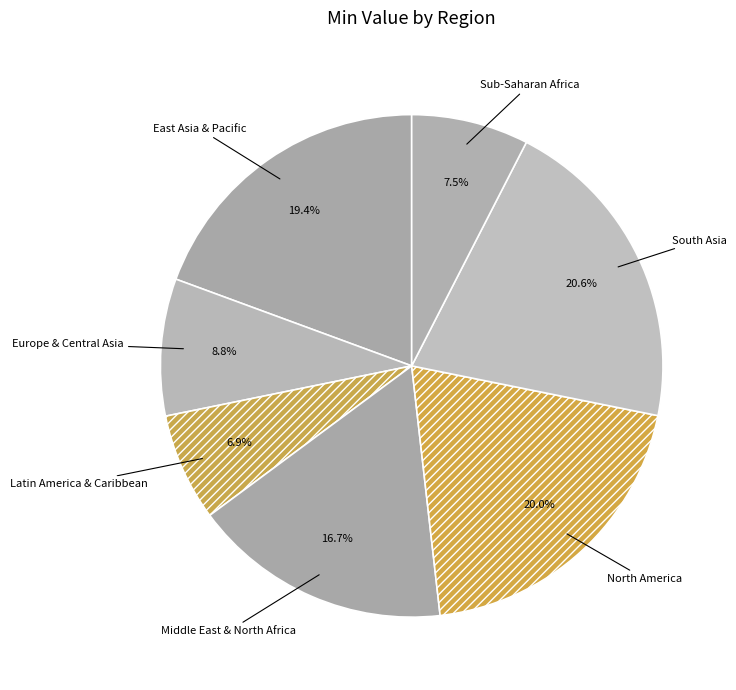

Count the number of slices in the pie.

7